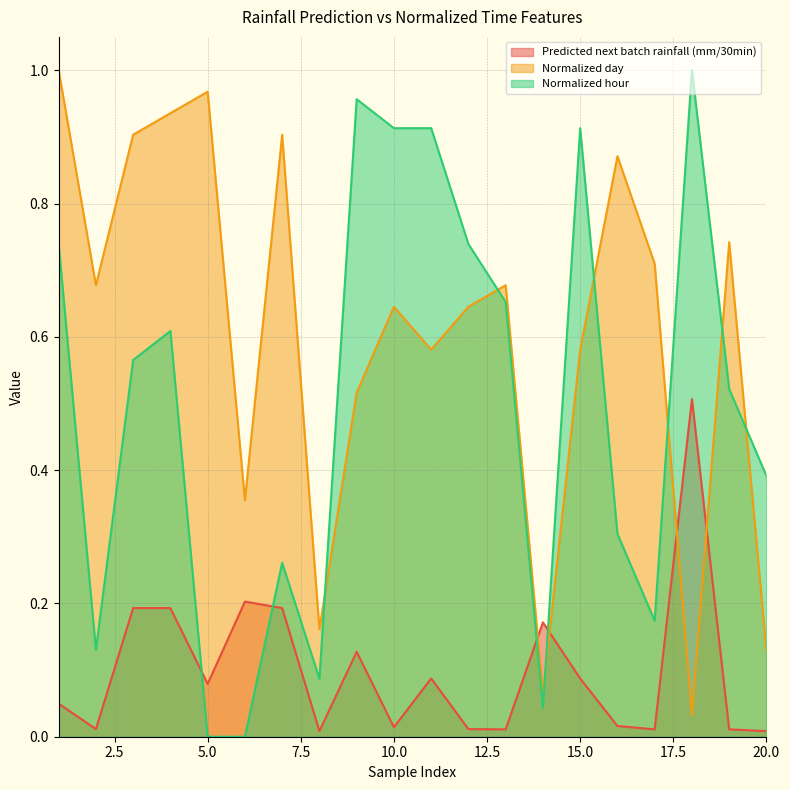

Rank the series at 2 from highest to lowest value.

Normalized day, Normalized hour, Predicted next batch rainfall (mm/30min)